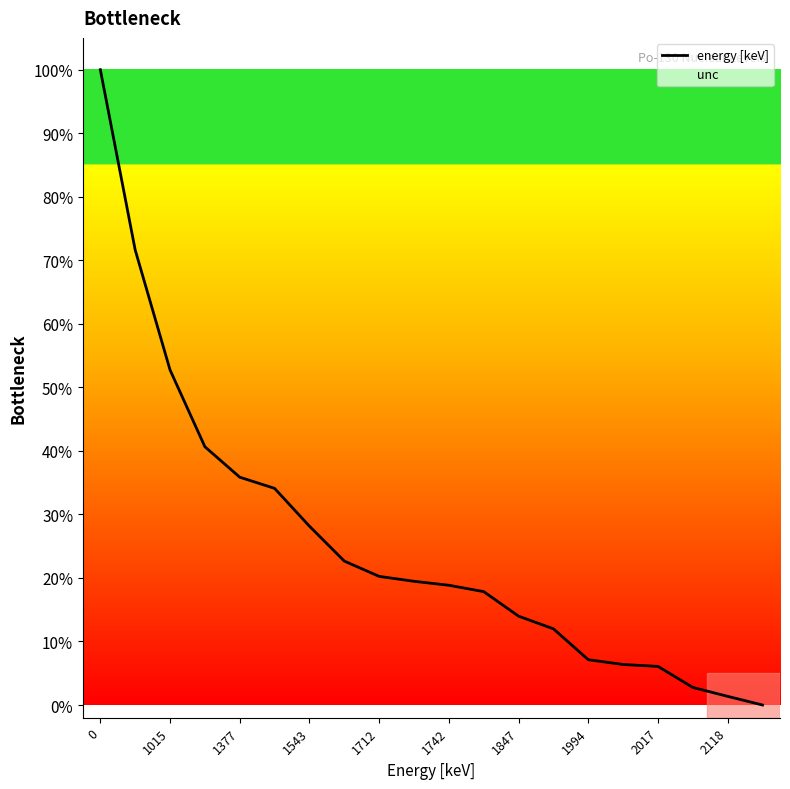

What is the maximum value shown in the chart?

100.0